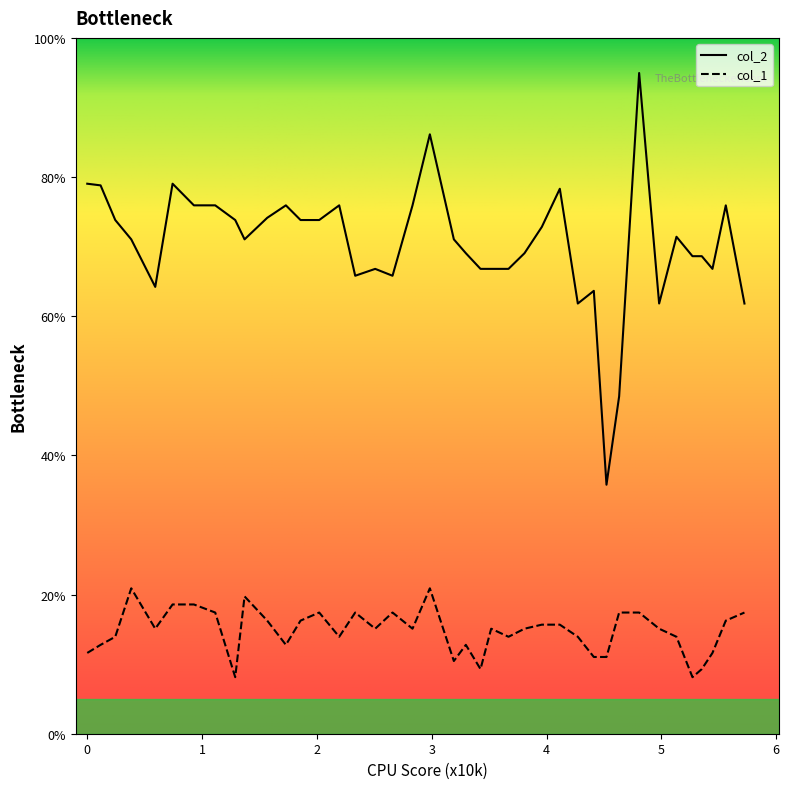

True or false: col_2 and col_1 intersect in this chart.

False